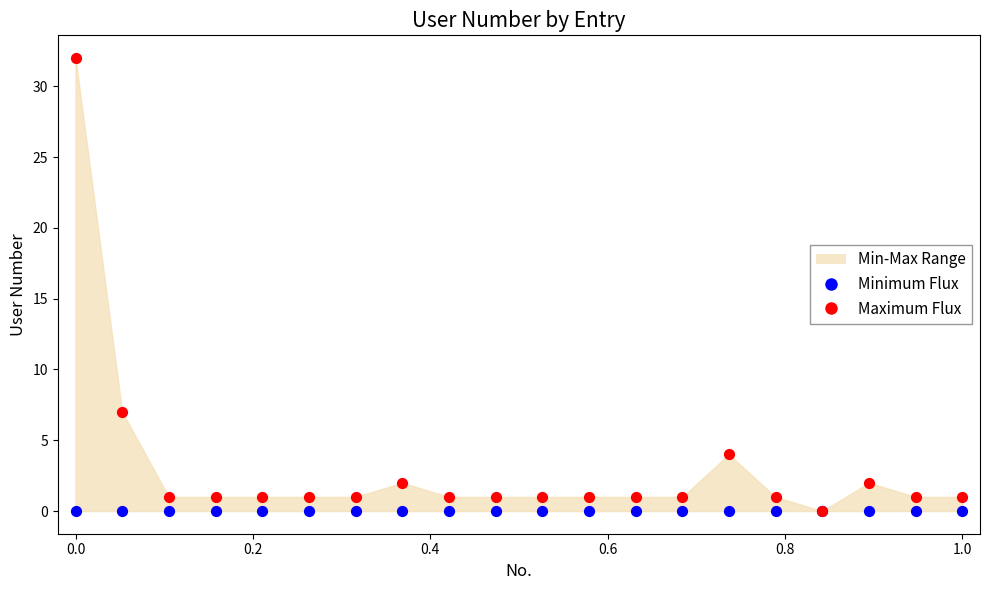

Across all series, what Y value is closest to 16?

7